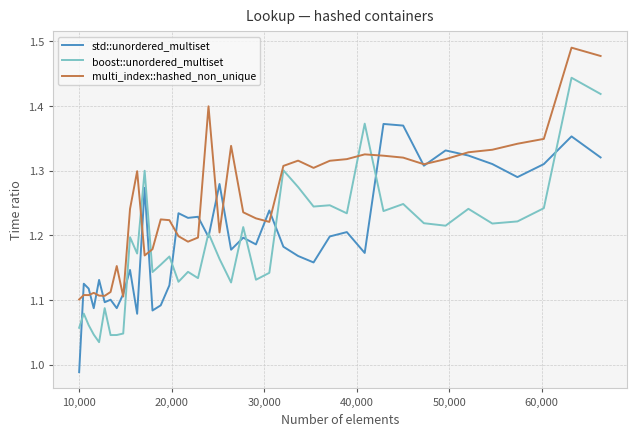

Which series has the largest total across all categories?

multi_index::hashed_non_unique